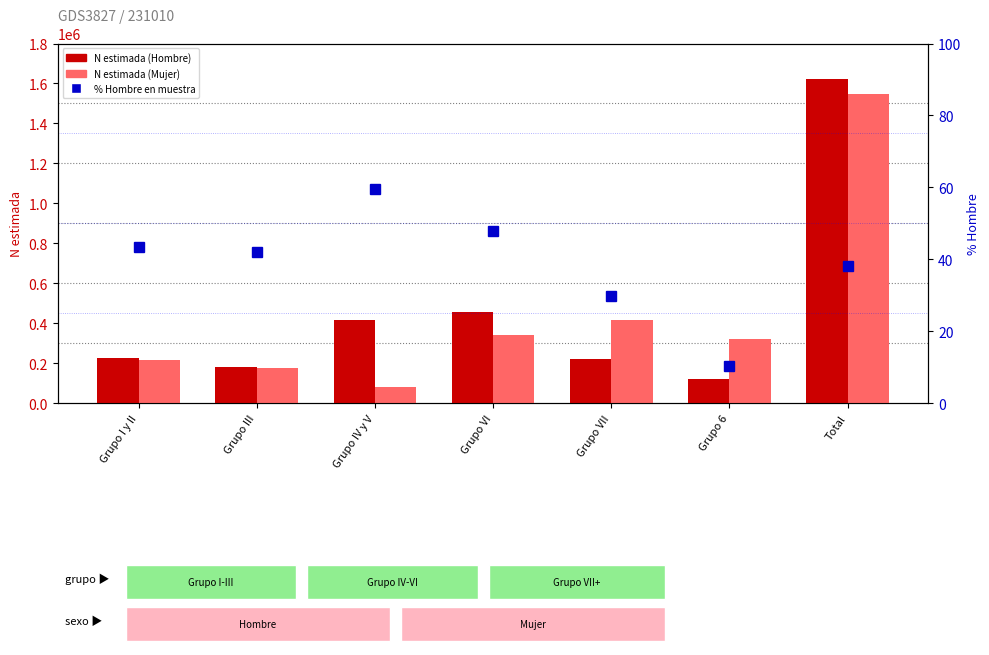

How many data points in percentile rank (% hombre) are less than 41?

3